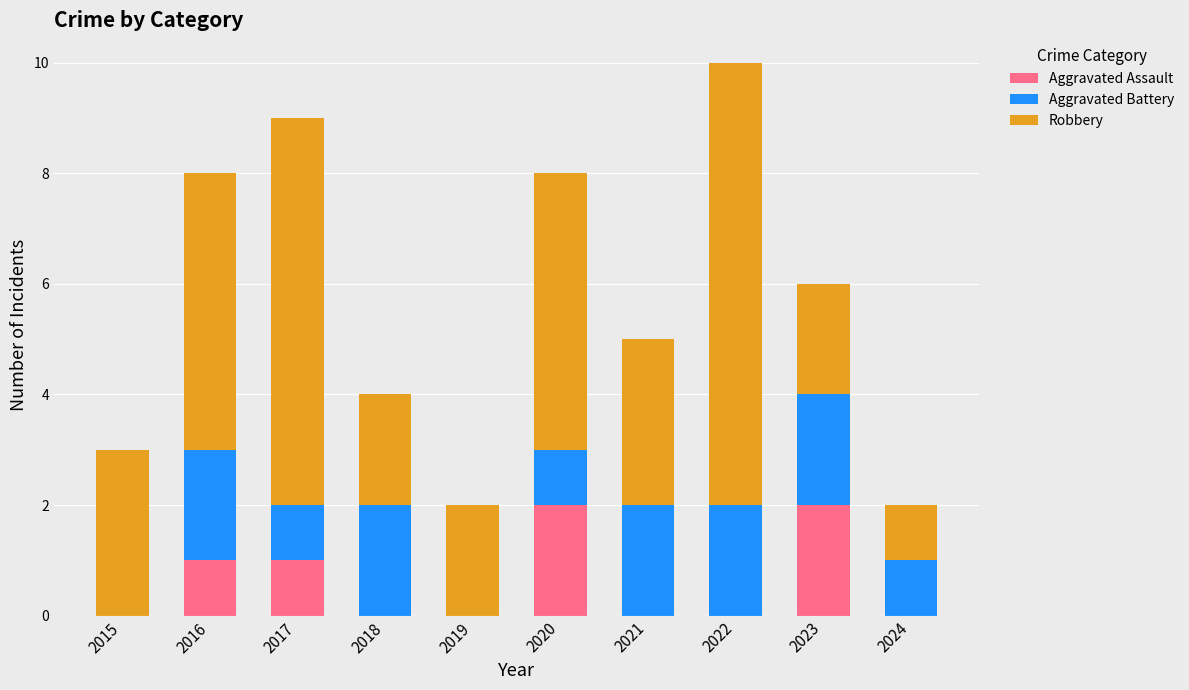

What is the sum of the Aggravated Assault values at 2017 and 2023?

3